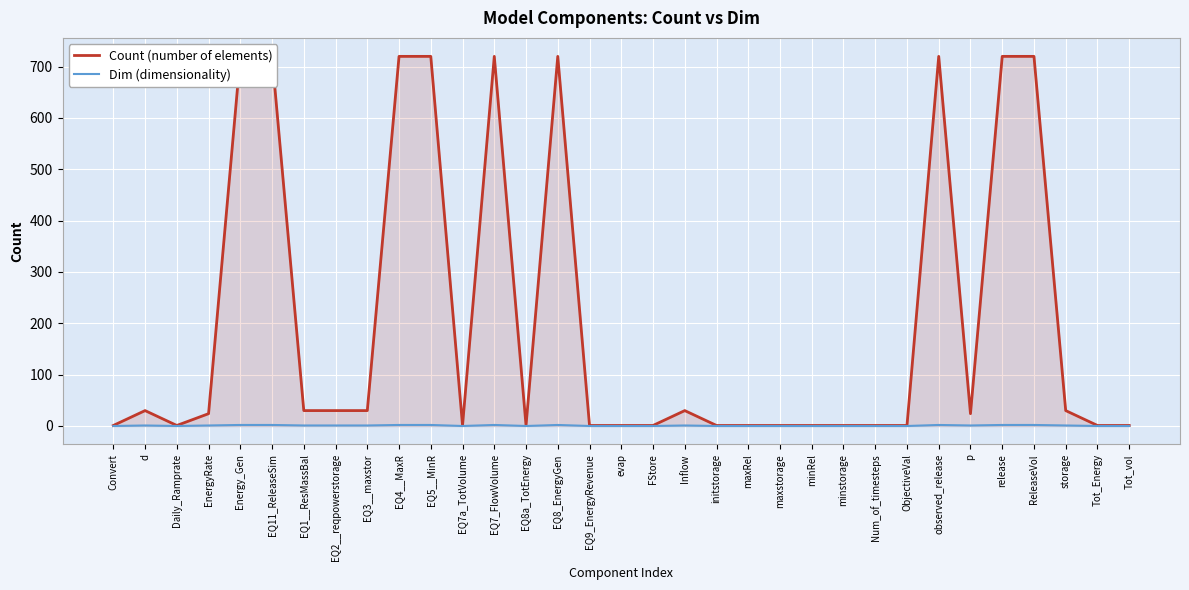

The Dim (dimensionality) series shows 0 at minRel. True or false?

True